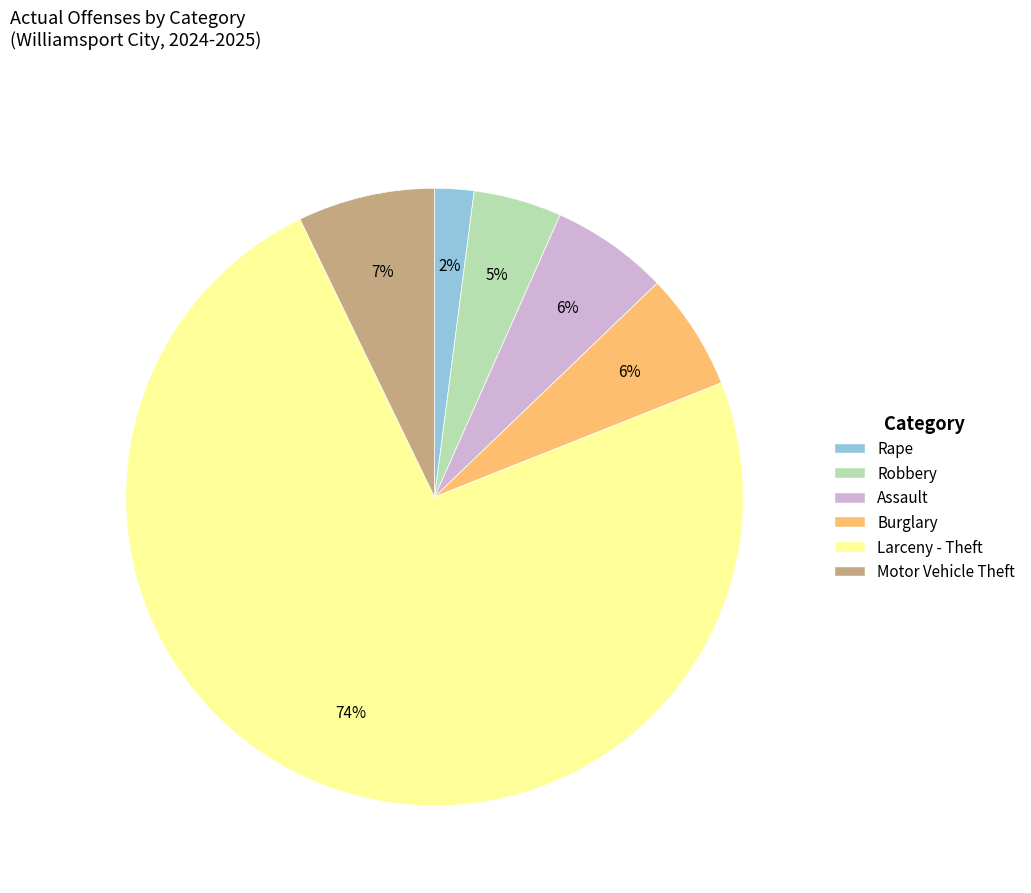

To the nearest percent, what is the difference between the largest and smallest slice percentages?

72%